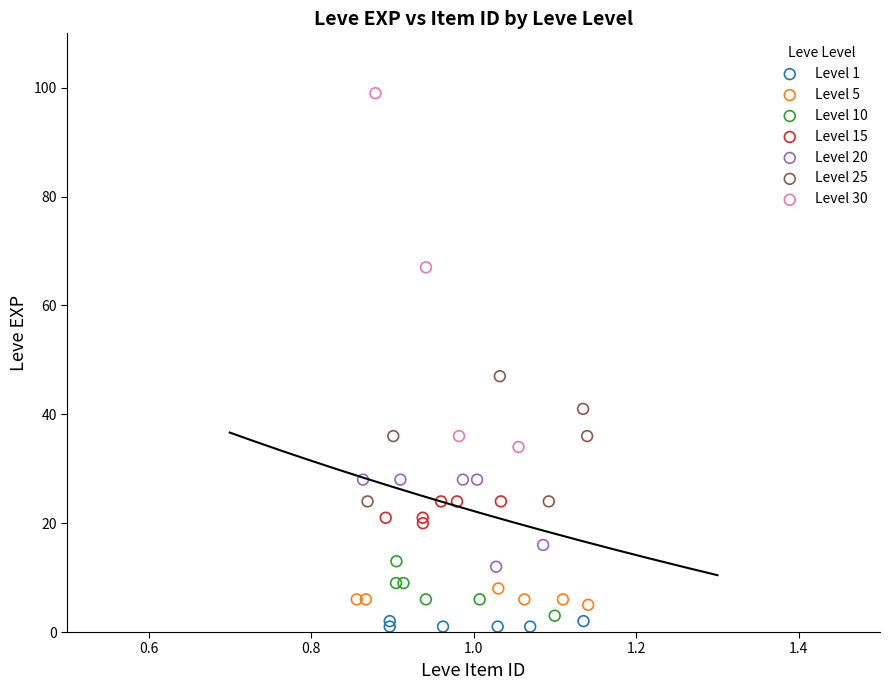

What are all the series names shown in the legend?

Level 1, Level 5, Level 10, Level 15, Level 20, Level 25, Level 30